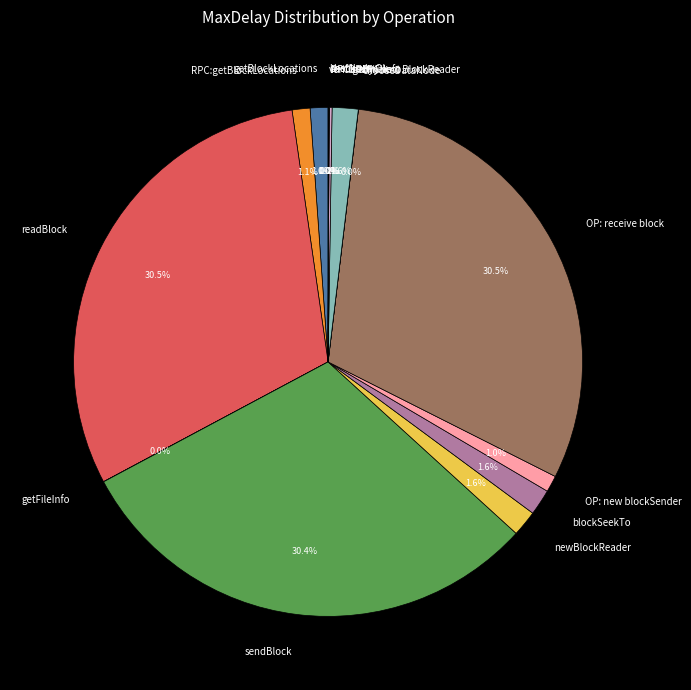

What percentage do OP: receive block and OP: try new BlockReader together represent?

32.2%